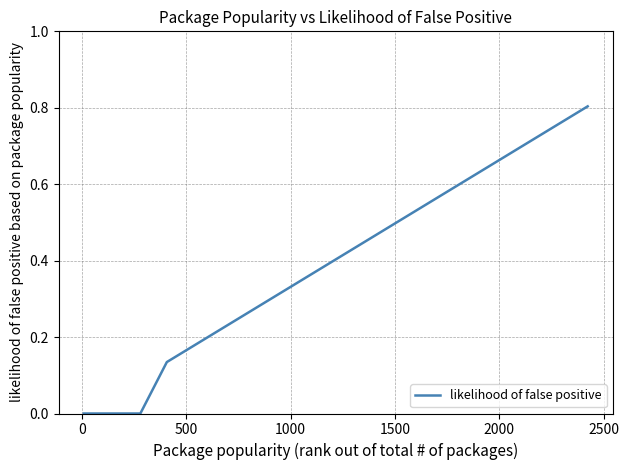

Is this an area chart (filled region under the line)?

No